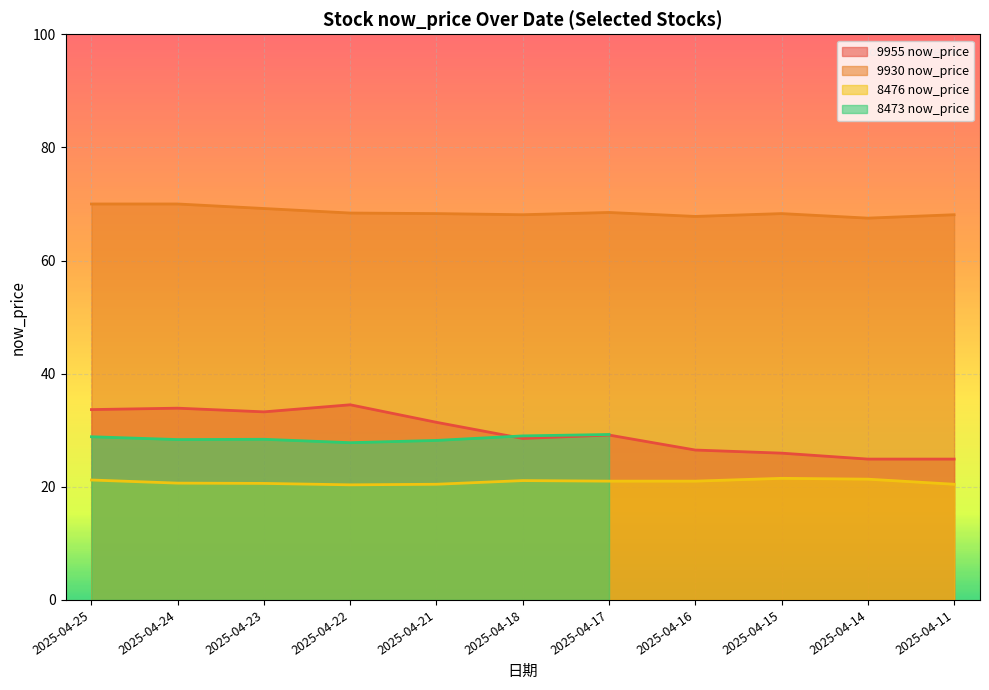

Which series has the largest range (max minus min)?

9955 now_price